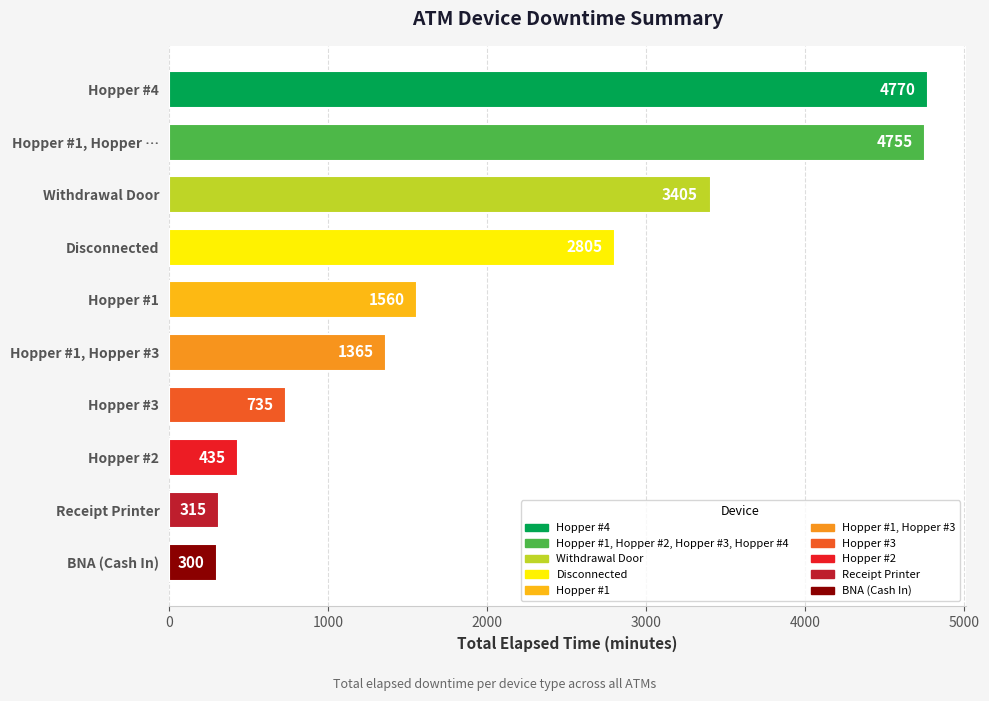

Is it true that the value at Disconnected is 2805?

True